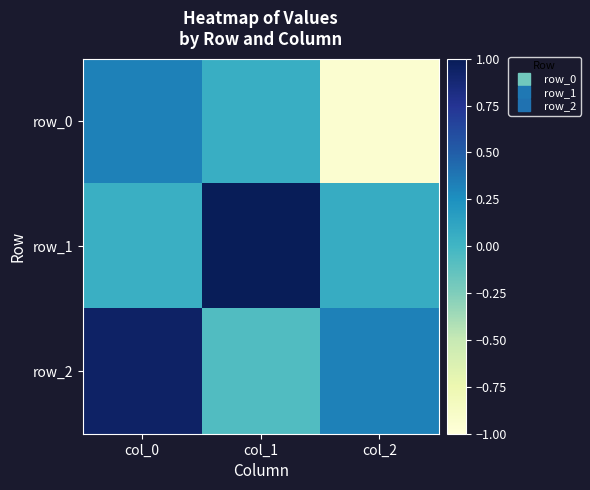

Between col_1 and col_2, which is larger?

col_1